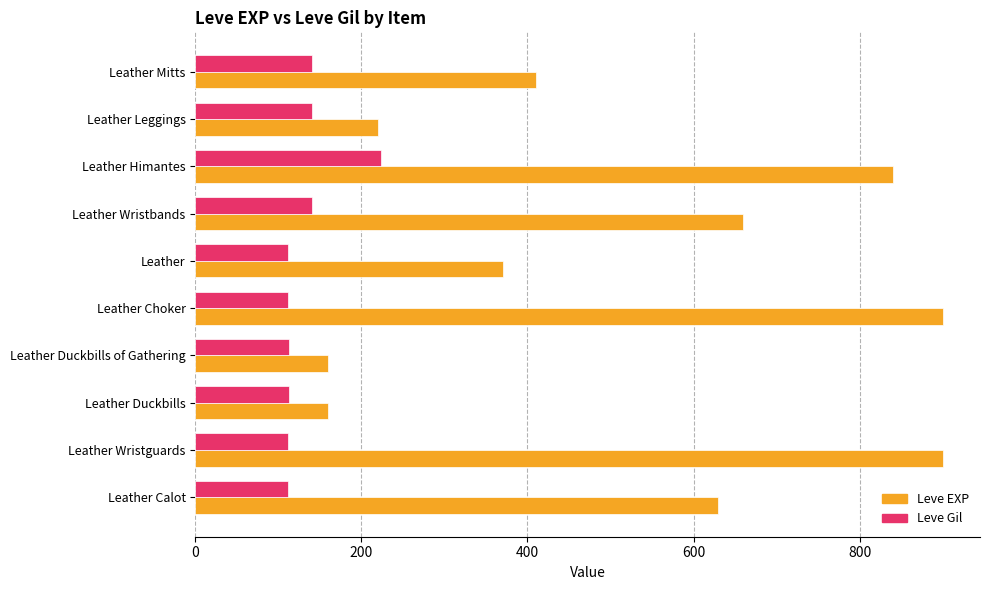

What is the spread (max minus min) of values at Leather Mitts?

270